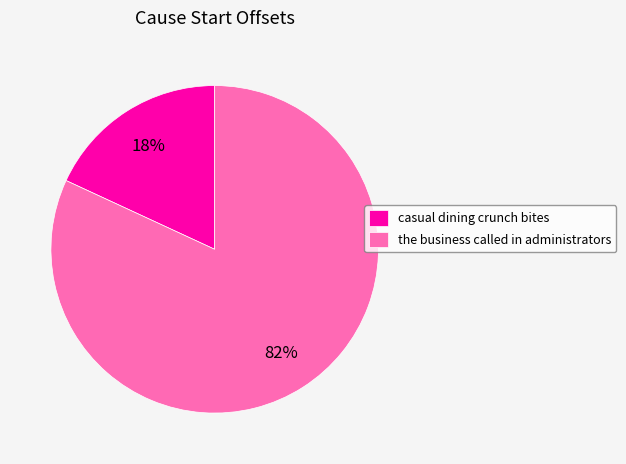

What percentage is the casual dining crunch bites slice, to the nearest percent?

18%